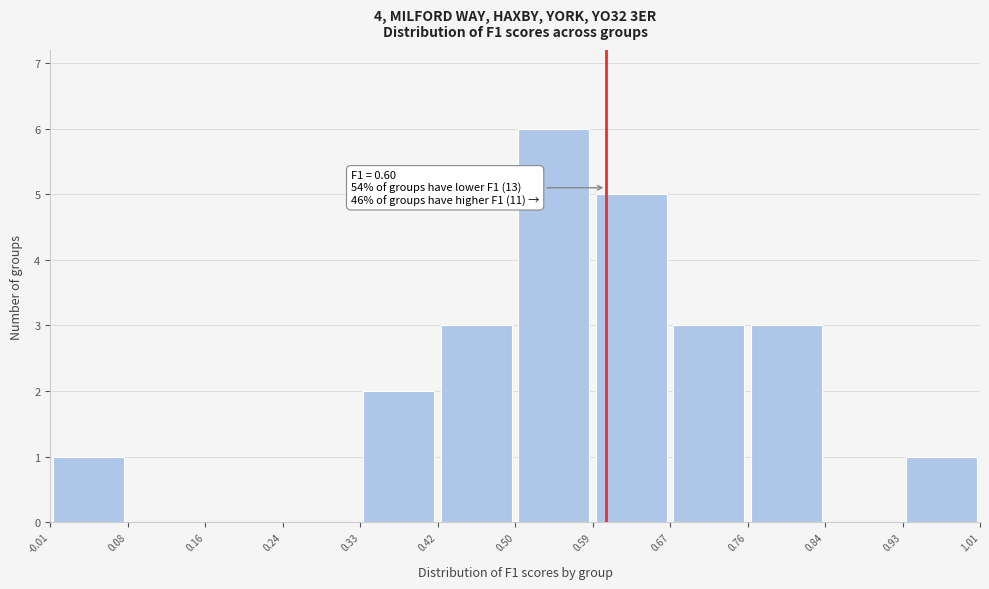

Which range on the x-axis has the tallest bar?

0.50 to 0.59